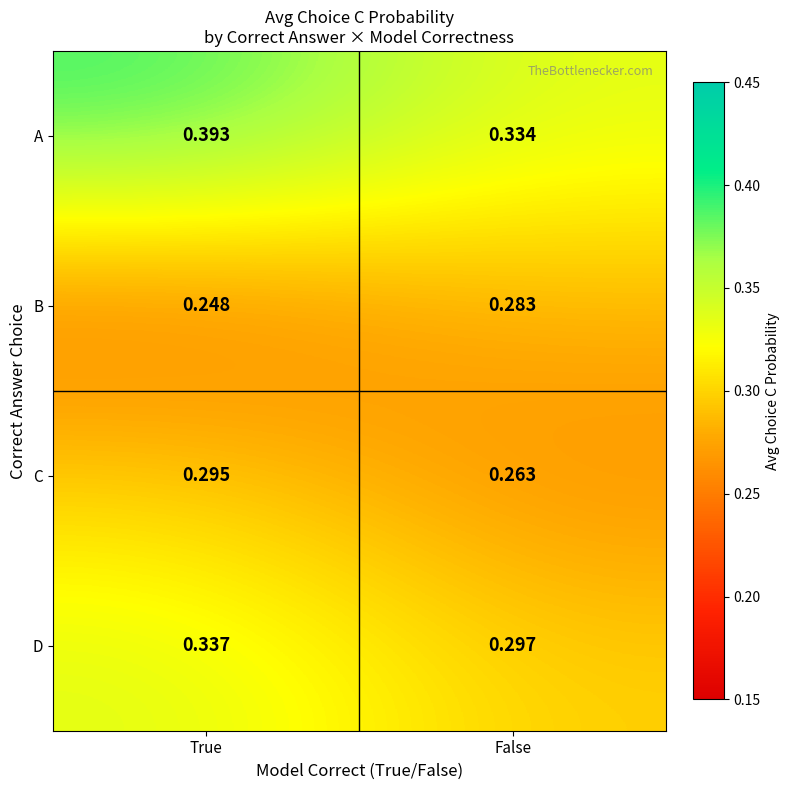

How many categories are shown in the chart?

2